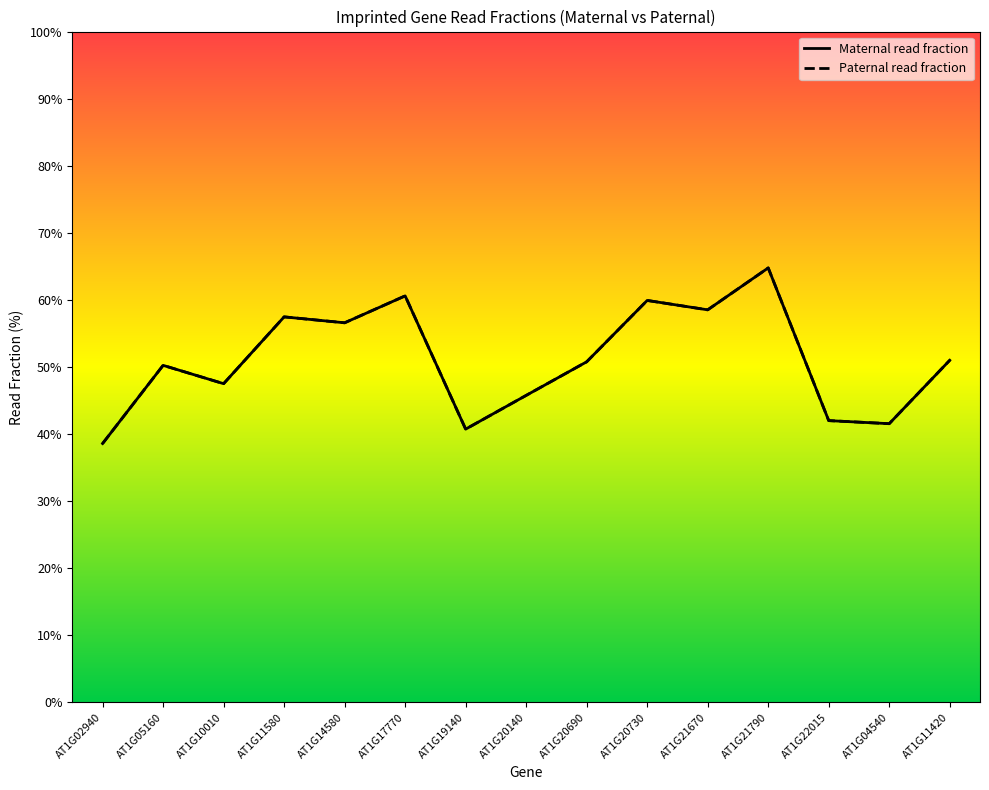

What are all the series names shown in the legend?

Maternal read fraction, Paternal read fraction